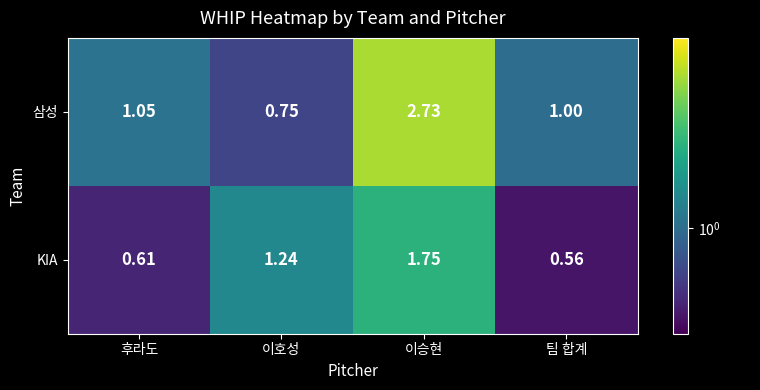

Is the value of KIA at 이호성 greater than the value of 삼성 at 이호성?

Yes